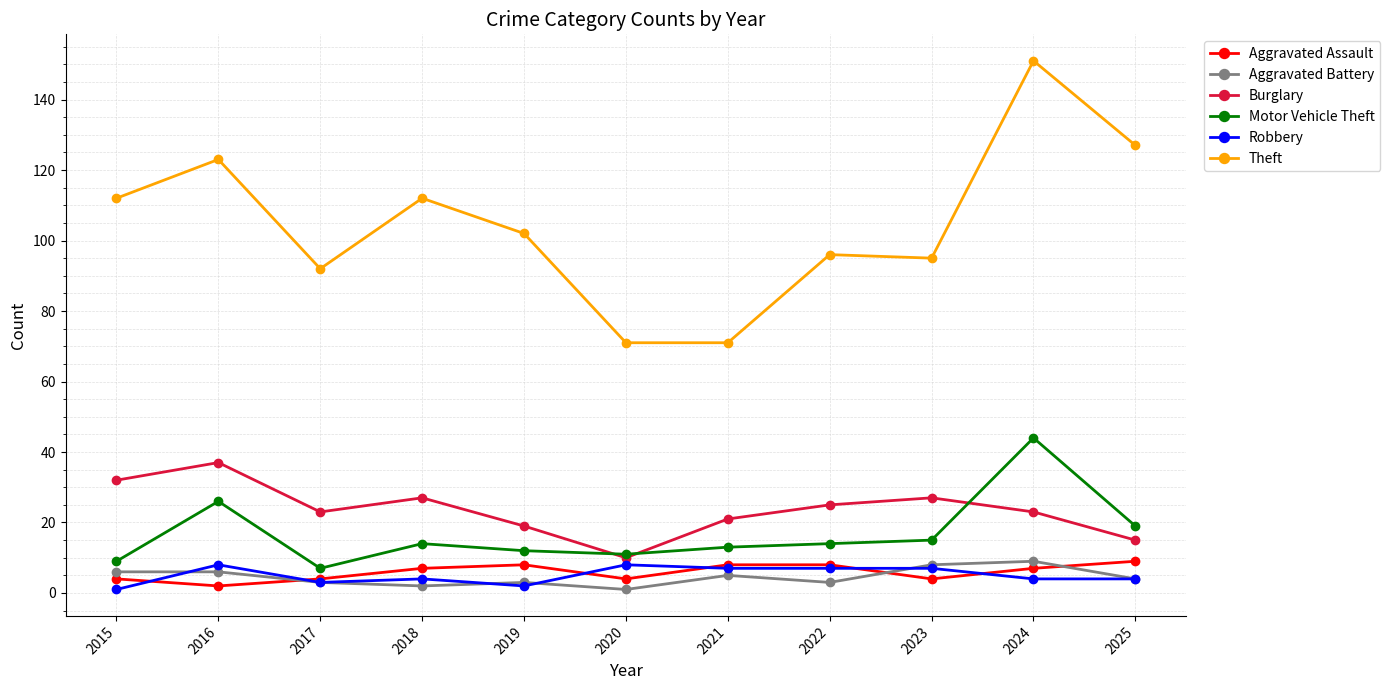

At which category does Burglary reach its first local valley?

2017